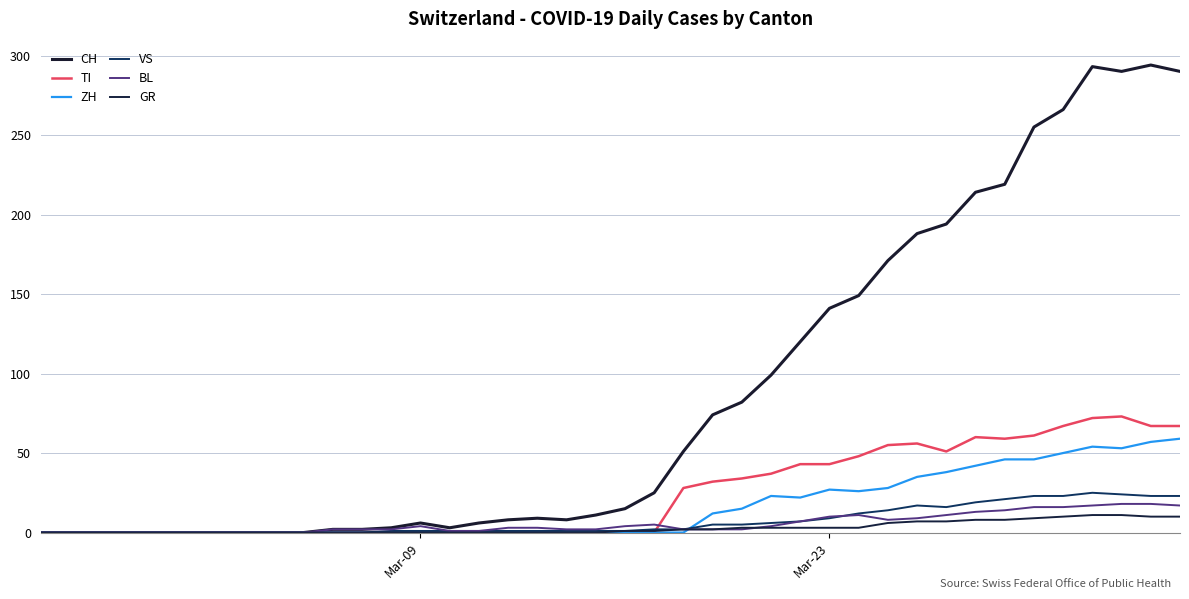

What is the maximum value for ZH?

59